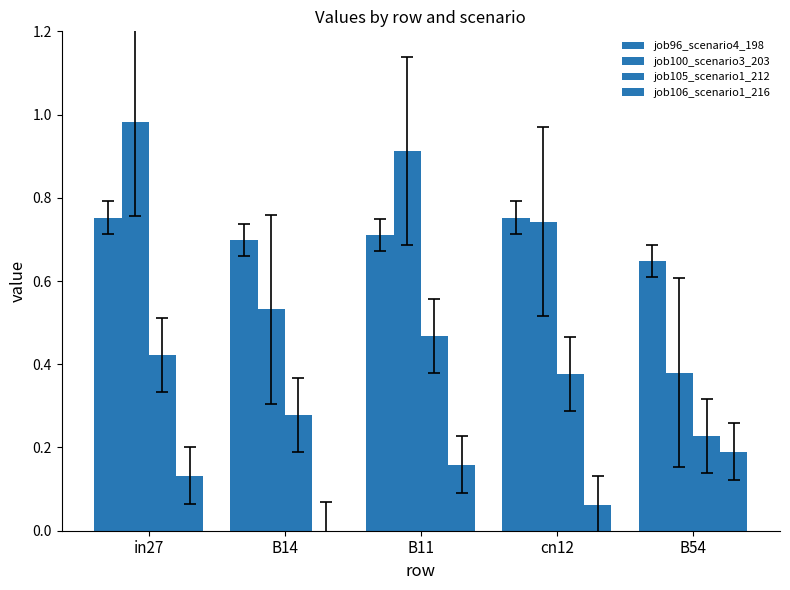

Count the number of data series in this chart.

4